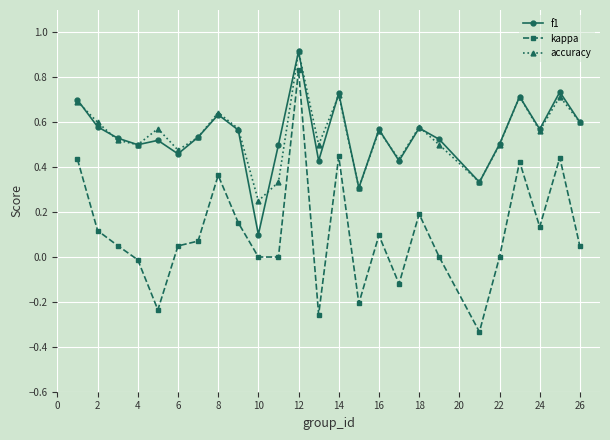

What are all the series names shown in the legend?

f1, kappa, accuracy